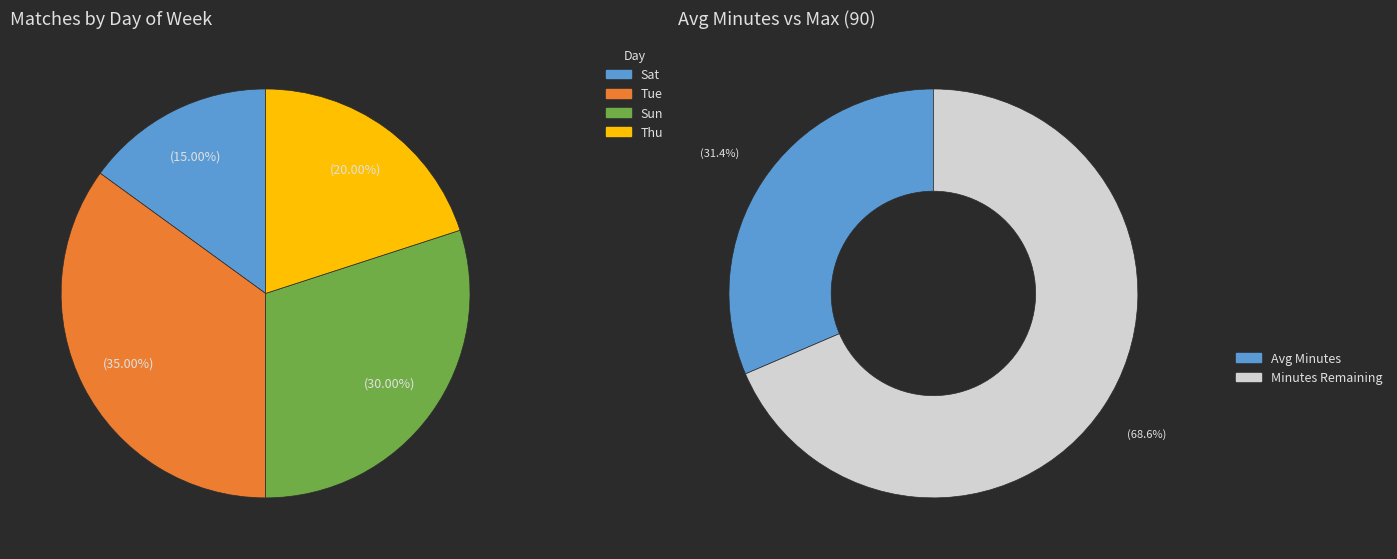

Which slice is the smallest?

Sat